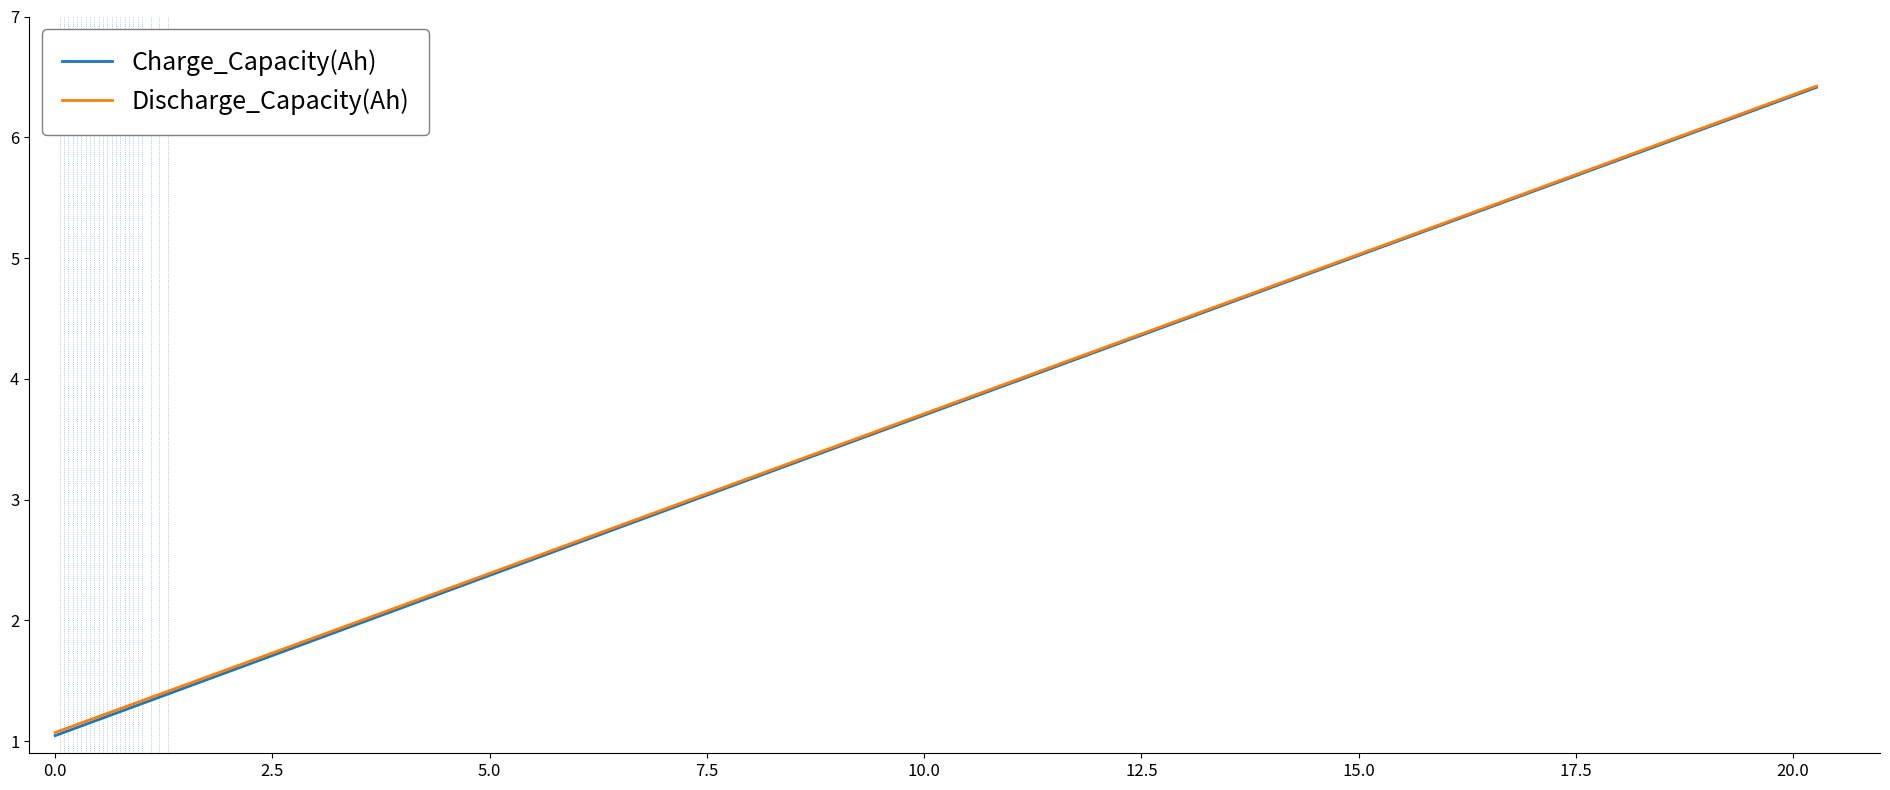

What is the greatest value displayed?

6.4